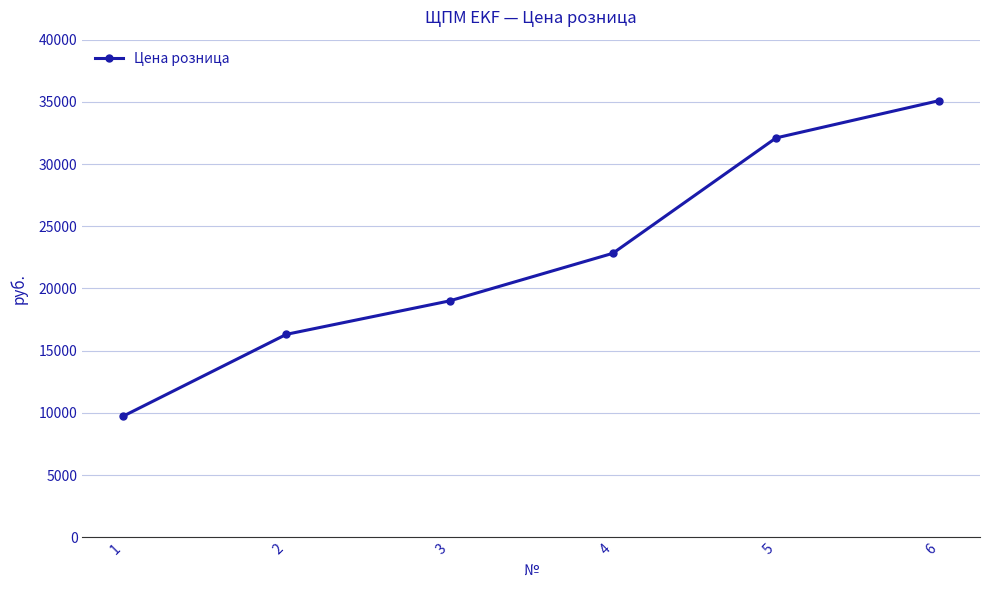

True or false: there are more than 1 points higher than both neighbors.

False